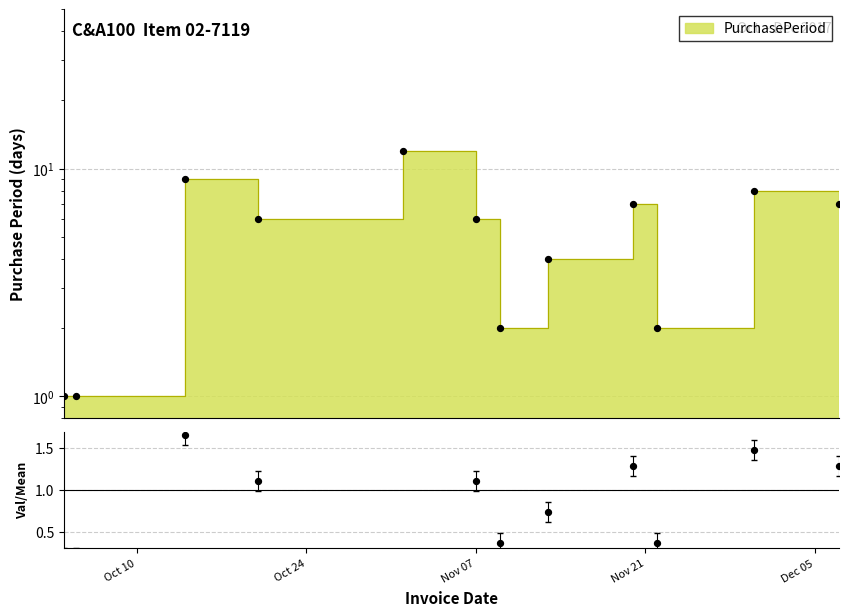

What is the change in value from 2017-11-20 to 2017-11-22?

-5